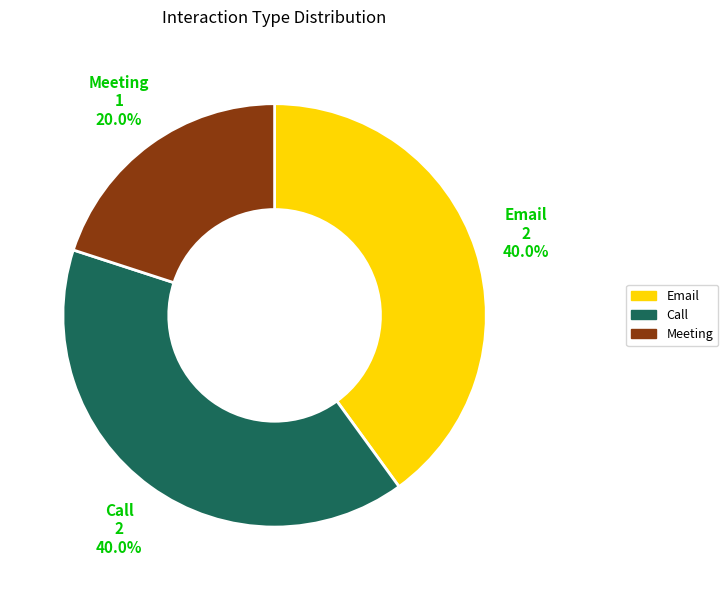

What percentage is the Call slice, to the nearest percent?

40%